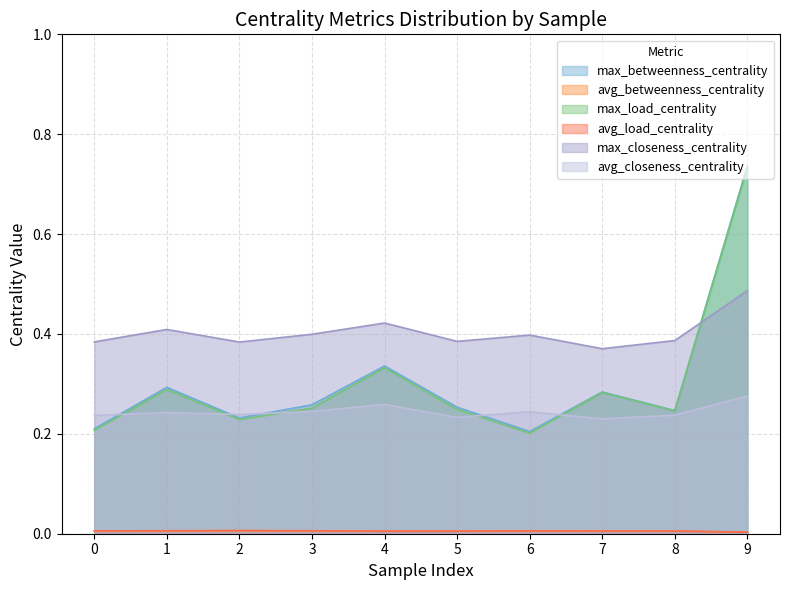

Reading right to left, transcribe all the data shown in this chart.

max_betweenness_centrality: 9=0.7	8=0.2	7=0.3	6=0.2	5=0.3	4=0.3	3=0.3	2=0.2	1=0.3	0=0.2
avg_betweenness_centrality: 9=0.0	8=0.0	7=0.0	6=0.0	5=0.0	4=0.0	3=0.0	2=0.0	1=0.0	0=0.0
max_load_centrality: 9=0.7	8=0.2	7=0.3	6=0.2	5=0.2	4=0.3	3=0.3	2=0.2	1=0.3	0=0.2
avg_load_centrality: 9=0.0	8=0.0	7=0.0	6=0.0	5=0.0	4=0.0	3=0.0	2=0.0	1=0.0	0=0.0
max_closeness_centrality: 9=0.5	8=0.4	7=0.4	6=0.4	5=0.4	4=0.4	3=0.4	2=0.4	1=0.4	0=0.4
avg_closeness_centrality: 9=0.3	8=0.2	7=0.2	6=0.2	5=0.2	4=0.3	3=0.2	2=0.2	1=0.2	0=0.2